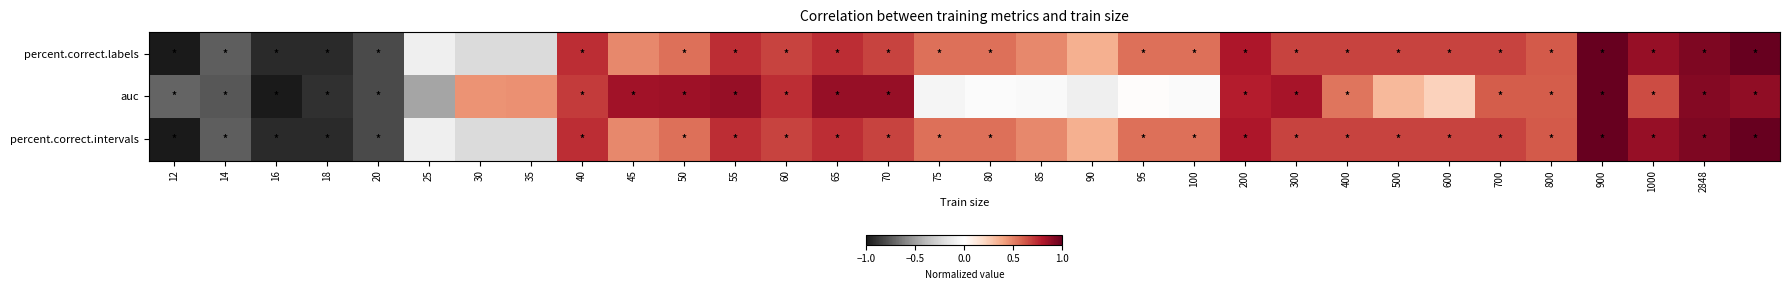

How many series are shown in this chart?

3